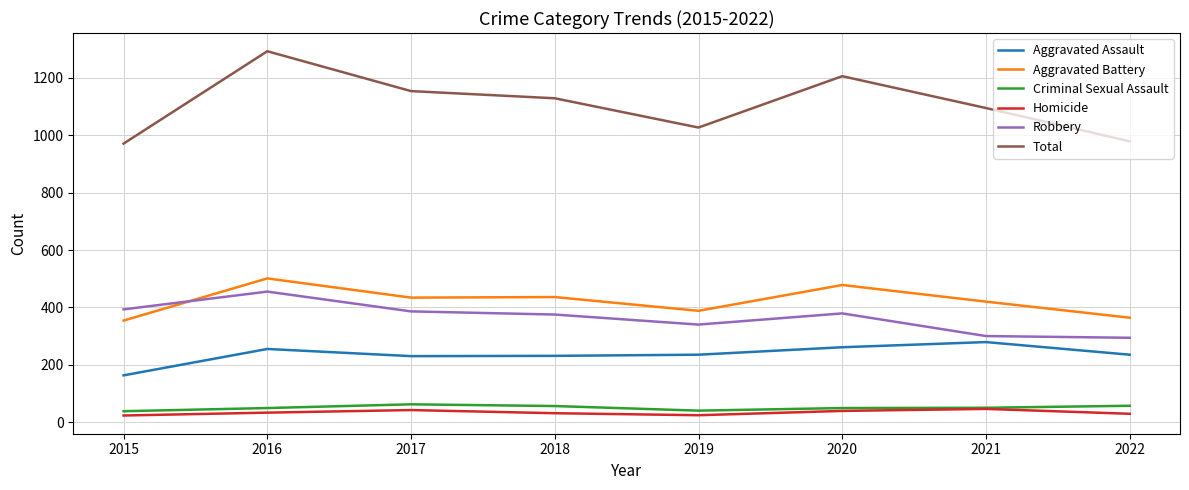

True or false: Criminal Sexual Assault and Total intersect in this chart.

False